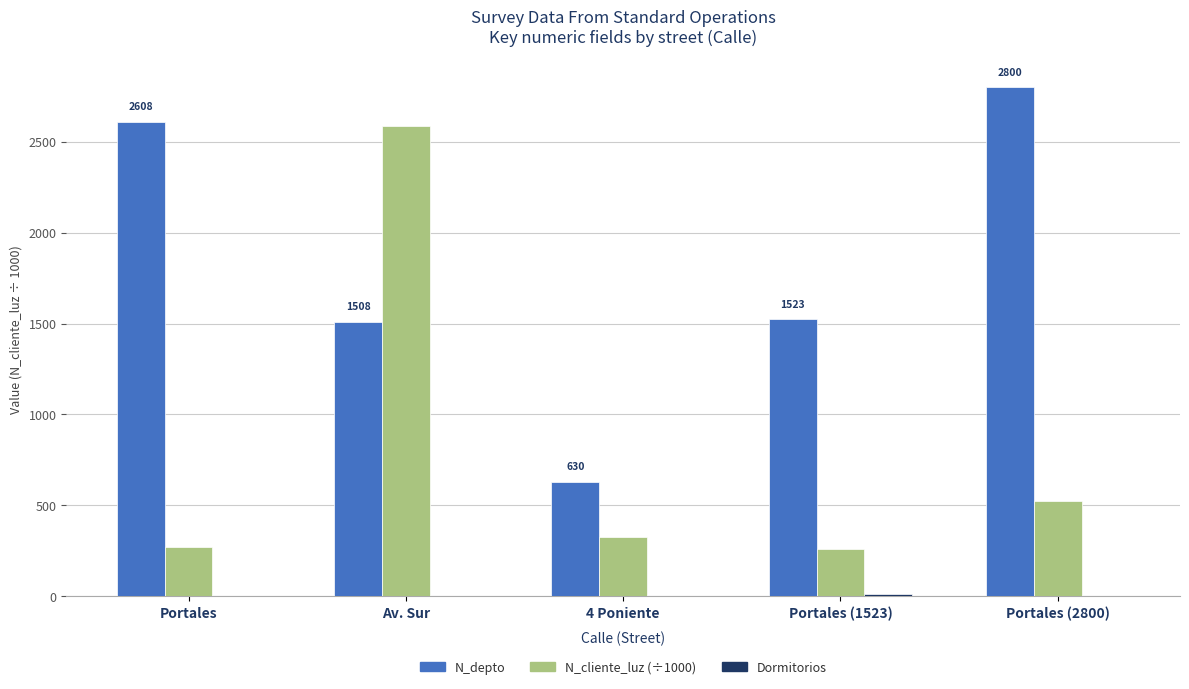

What is the sum of all N_cliente_luz (÷1000) values?

3960.0